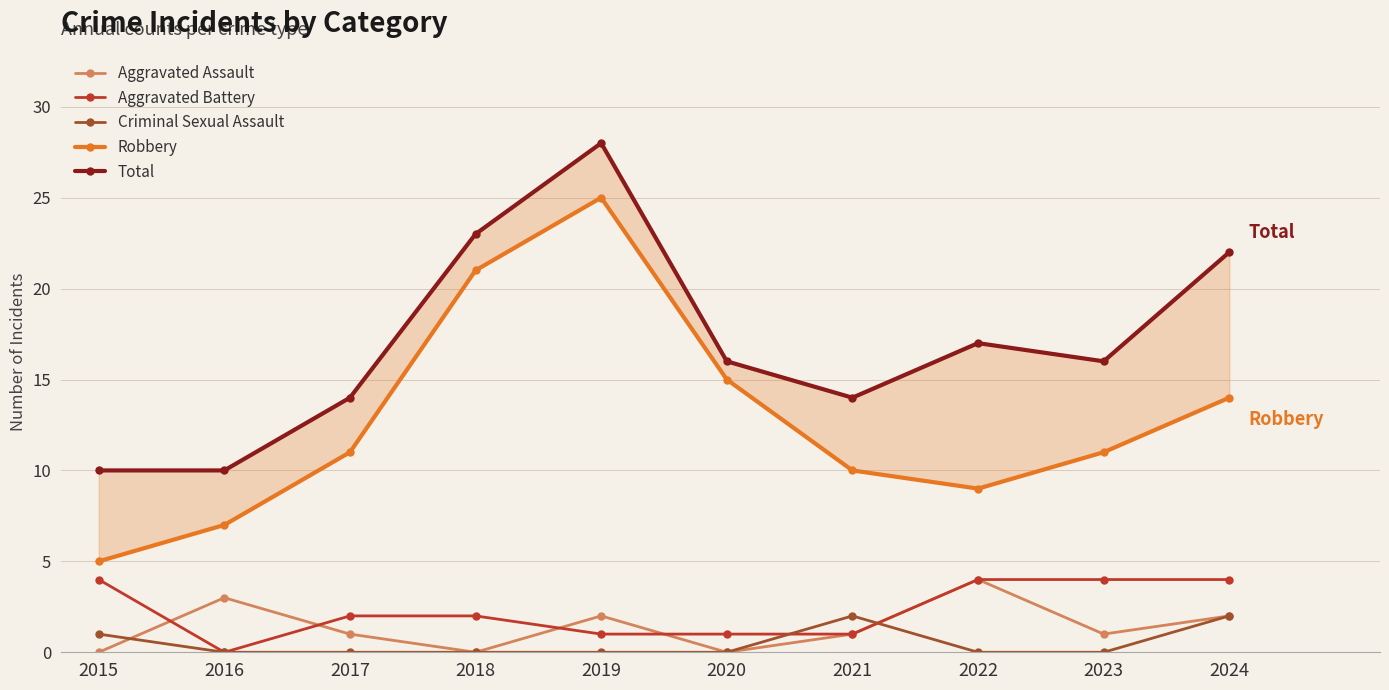

Reading left to right, transcribe all the data shown in this chart.

Aggravated Assault: 2015=0	2016=3	2017=1	2018=0	2019=2	2020=0	2021=1	2022=4	2023=1	2024=2
Aggravated Battery: 2015=4	2016=0	2017=2	2018=2	2019=1	2020=1	2021=1	2022=4	2023=4	2024=4
Criminal Sexual Assault: 2015=1	2016=0	2017=0	2018=0	2019=0	2020=0	2021=2	2022=0	2023=0	2024=2
Robbery: 2015=5	2016=7	2017=11	2018=21	2019=25	2020=15	2021=10	2022=9	2023=11	2024=14
Total: 2015=10	2016=10	2017=14	2018=23	2019=28	2020=16	2021=14	2022=17	2023=16	2024=22